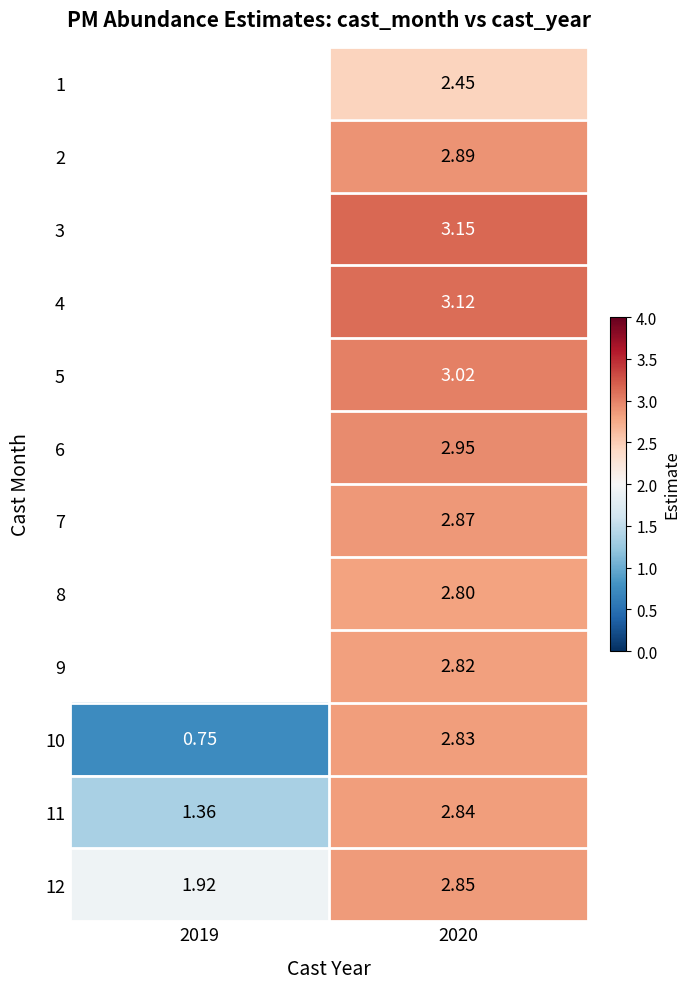

At which label does 4 first exceed 3?

2020